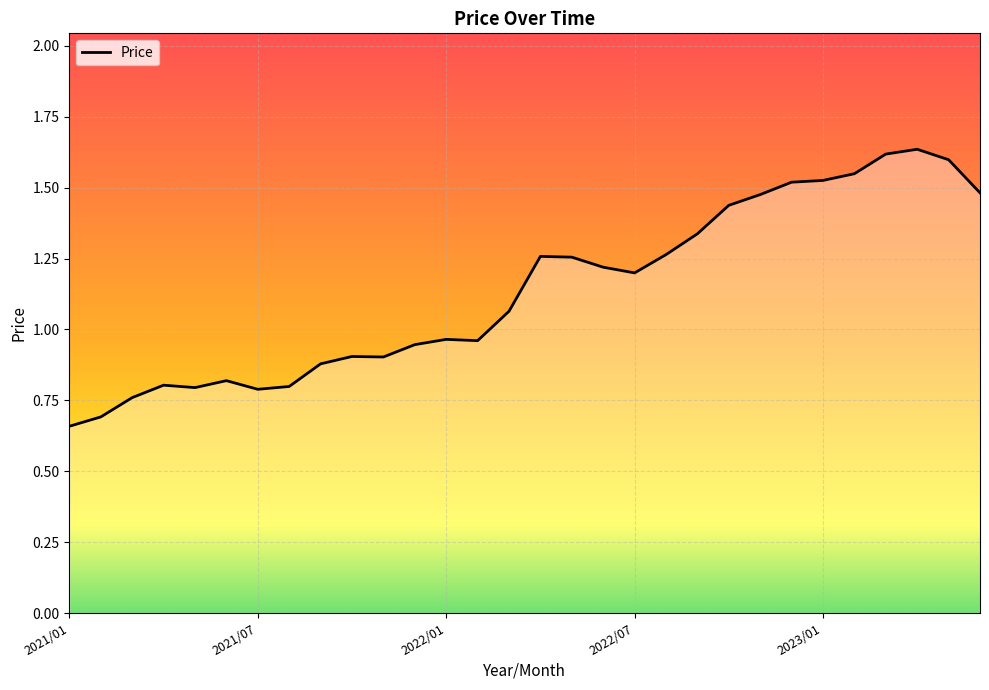

What is the change in value from 18 to 19?

+0.1